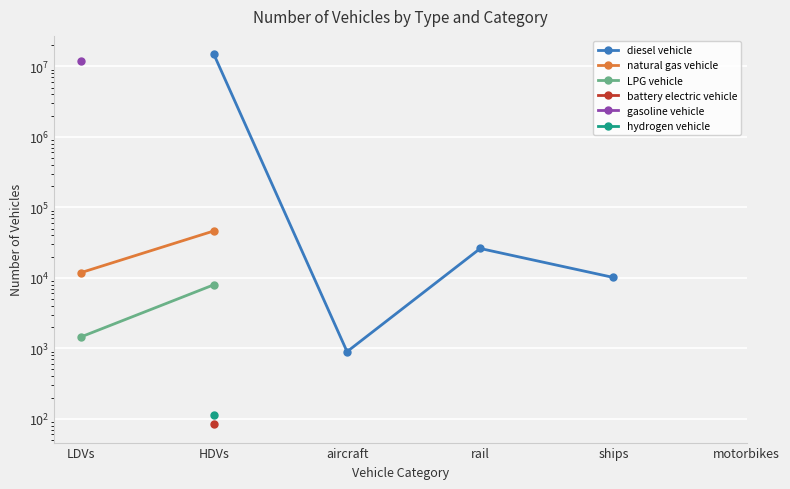

What are all the series names shown in the legend?

diesel vehicle, natural gas vehicle, LPG vehicle, battery electric vehicle, gasoline vehicle, hydrogen vehicle